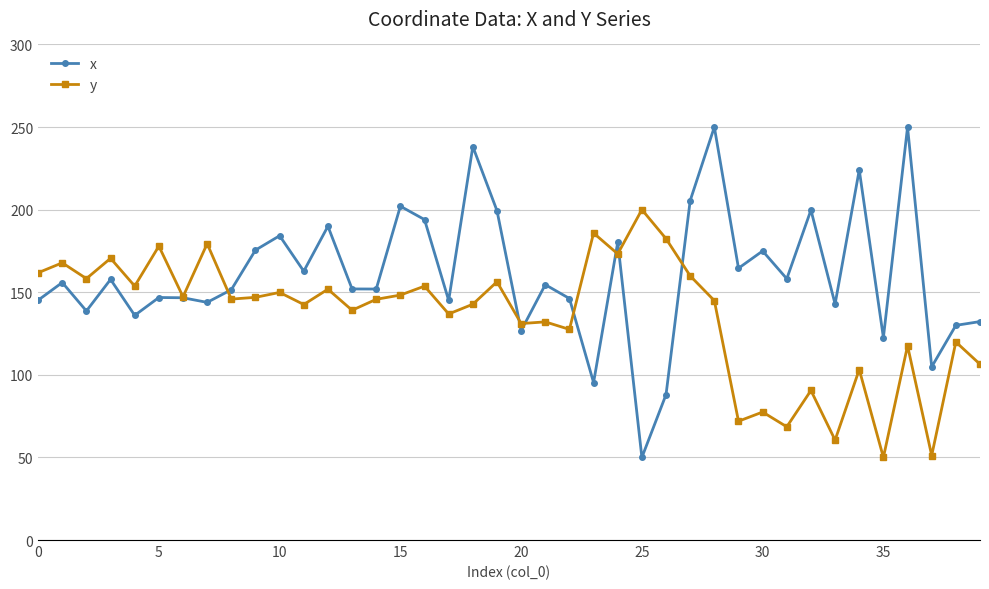

What is the difference between the maximum and minimum values in the x series?

200.0